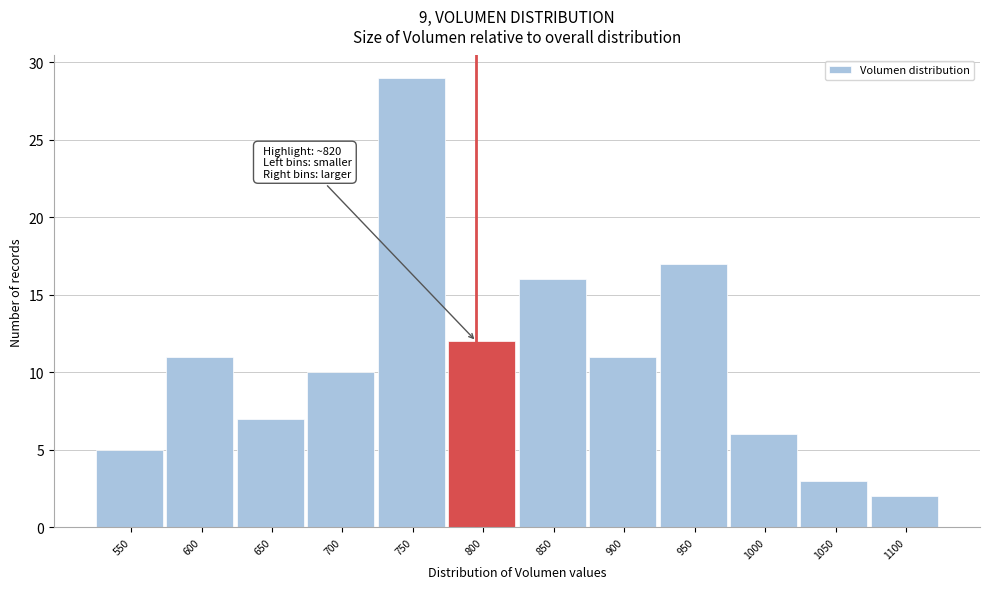

Reading left to right, what are all the values shown in this chart?

550=5	600=11	650=7	700=10	750=29	800=12	850=16	900=11	950=17	1000=6	1050=3	1100=2